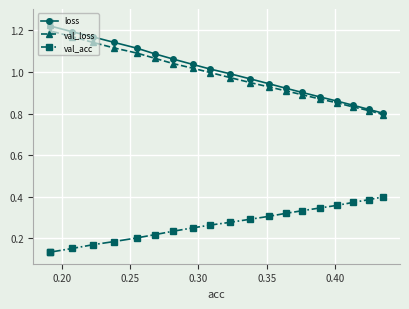

What is the sum of all loss values?

20.2